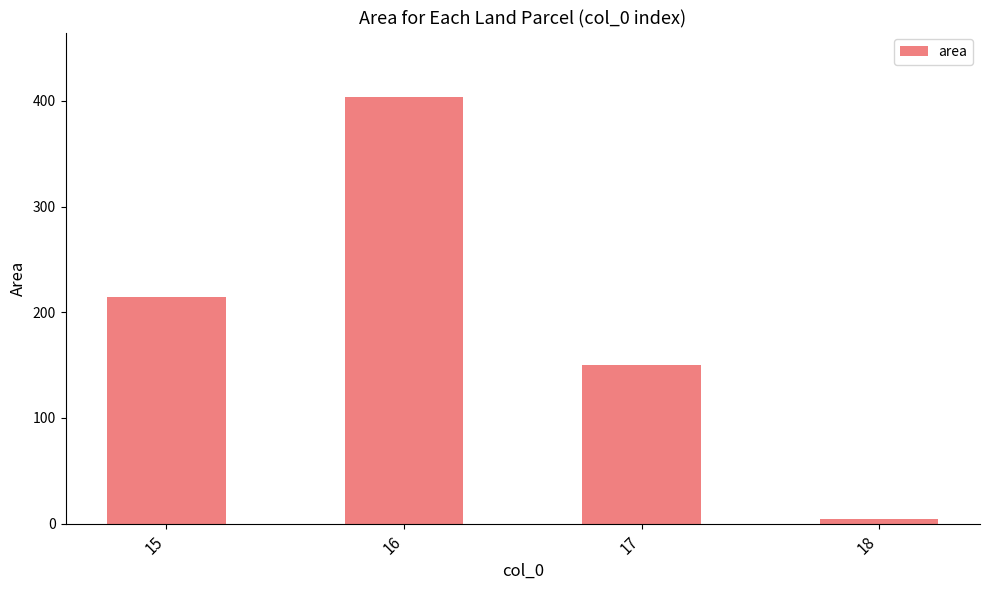

How many series are shown in this chart?

1